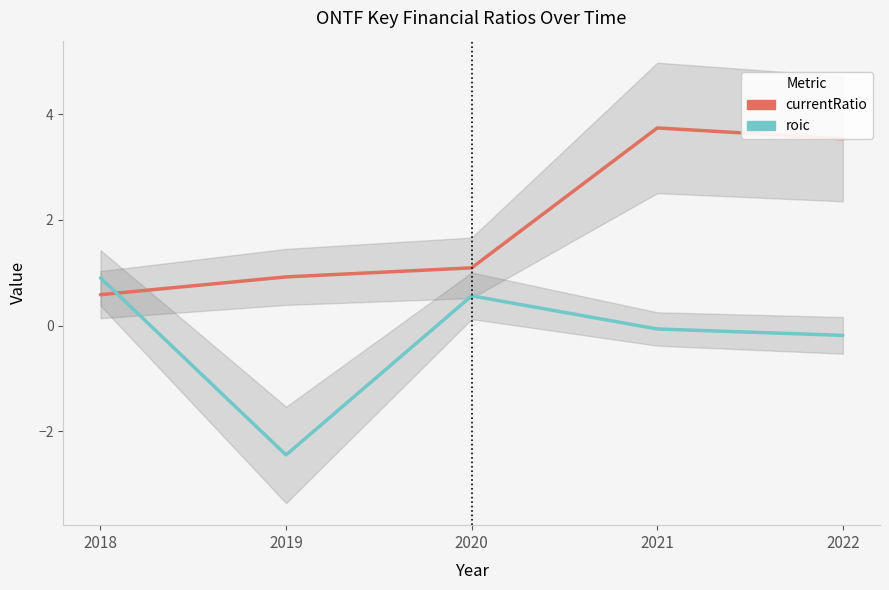

Between 2020 and 2021, which series saw the biggest shift?

currentRatio